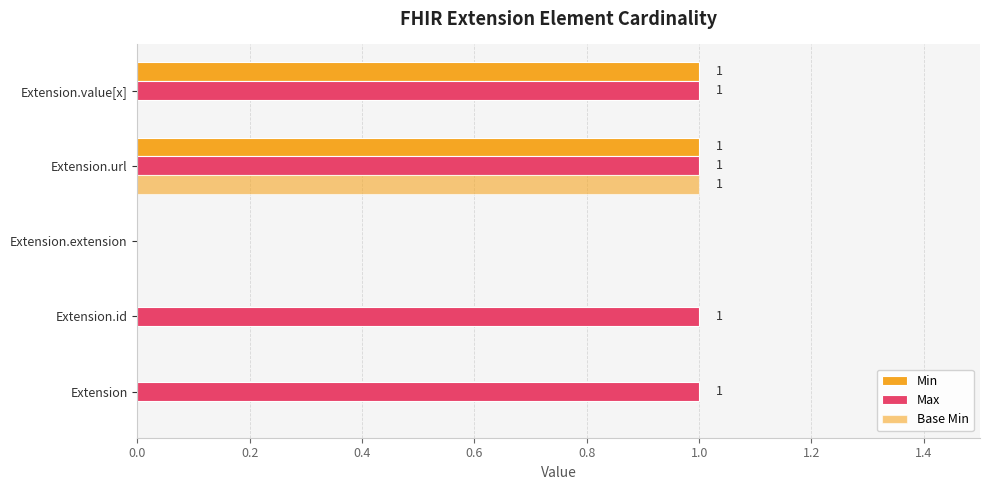

Rank the series by their maximum value, from lowest to highest.

Min, Max, Base Min